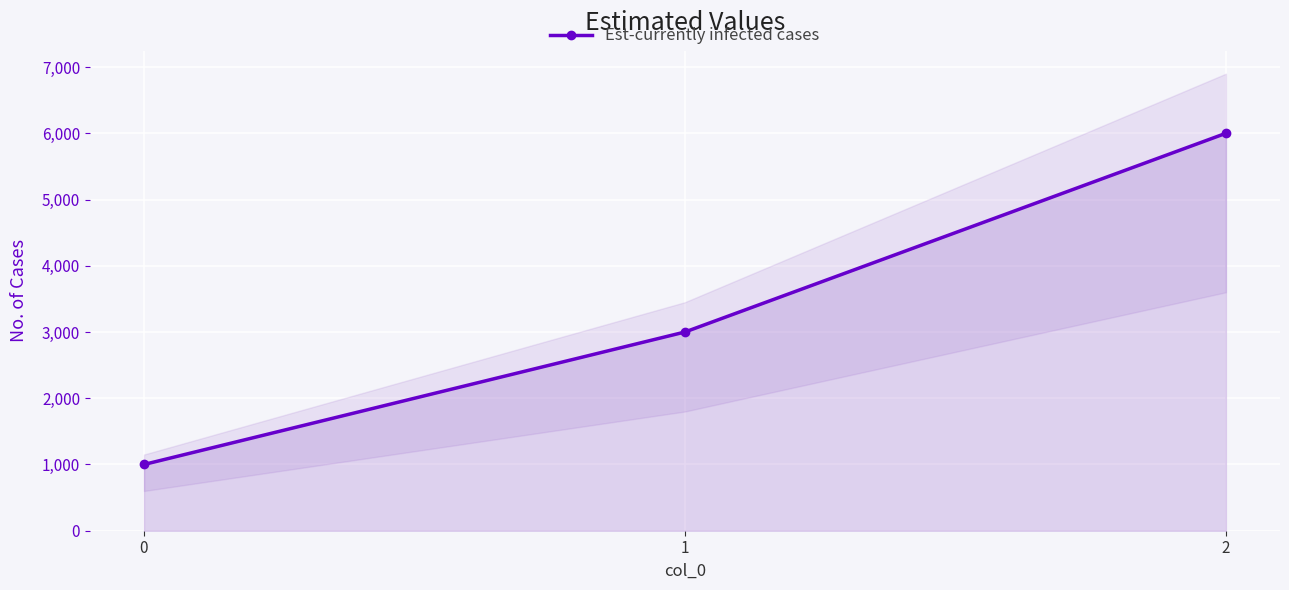

How many distinct data groups are displayed?

1